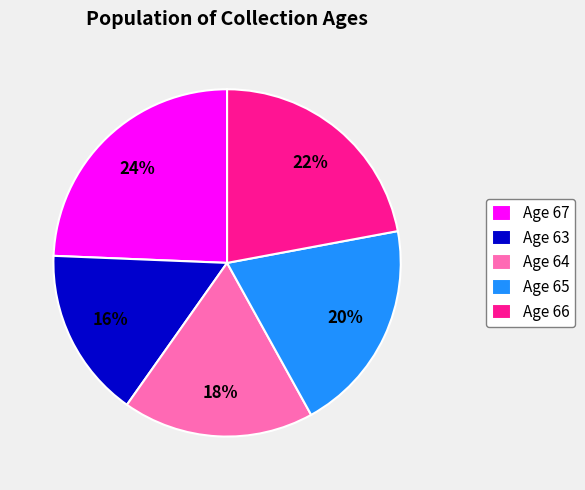

To the nearest percent, what is the average slice percentage?

20%